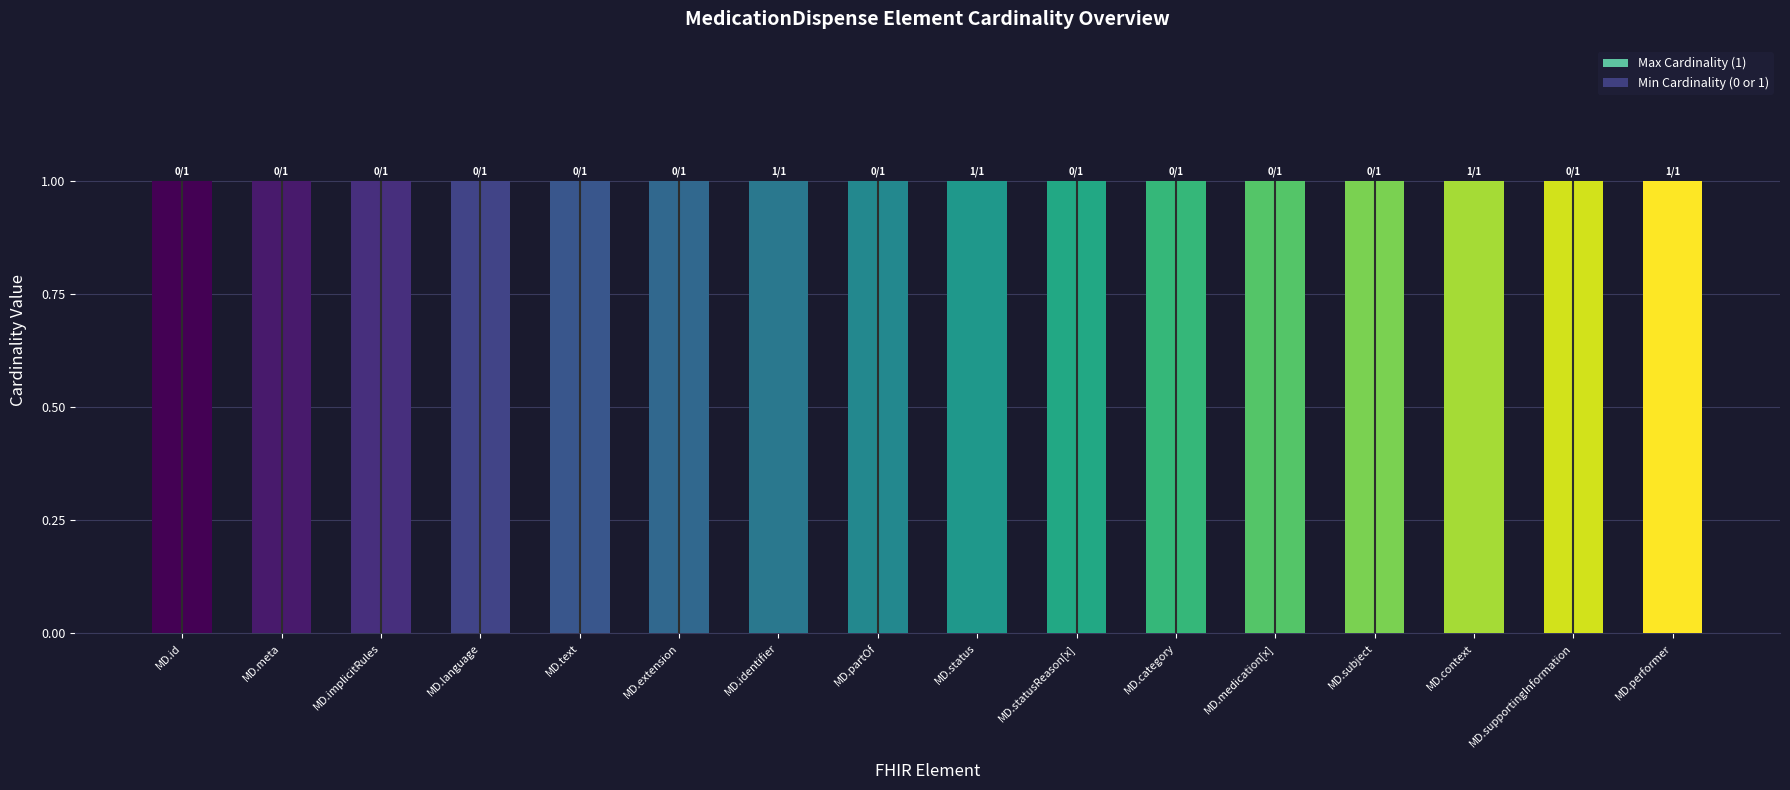

What are all the series names shown in the legend?

Min Cardinality, Max Cardinality